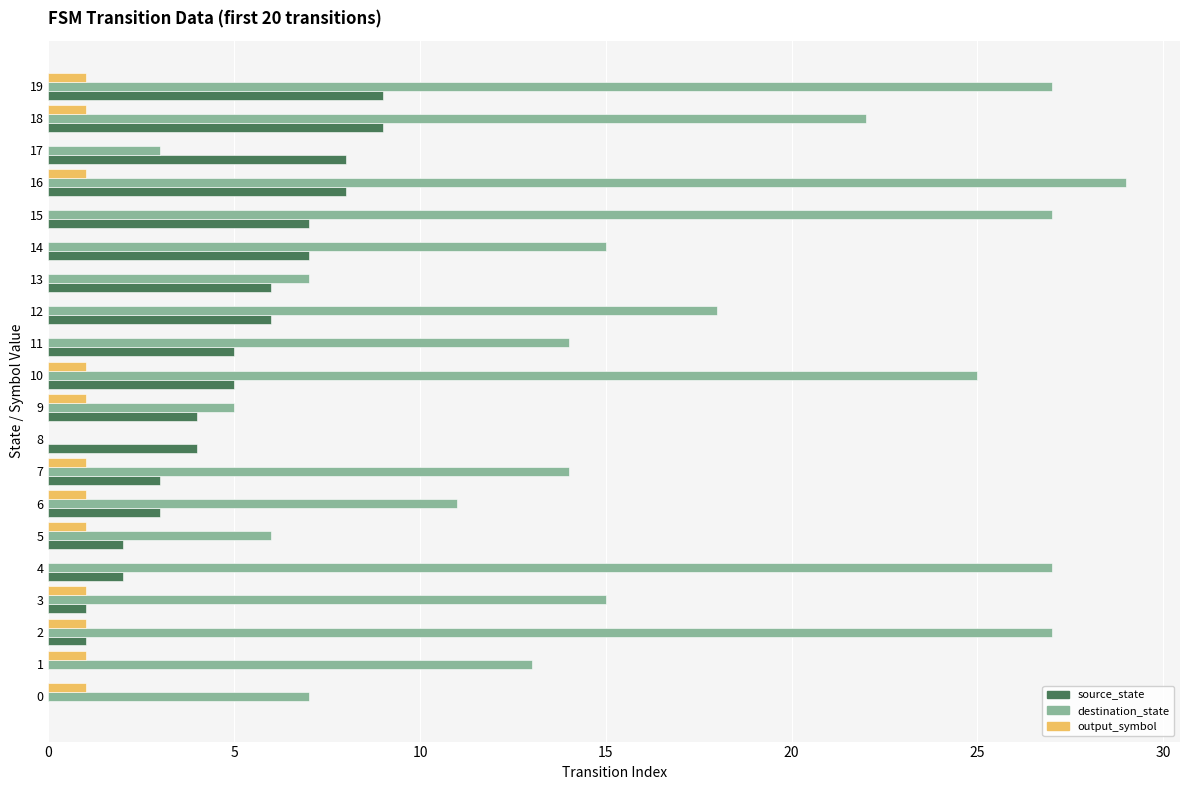

What is the sum of all destination_state values?

312